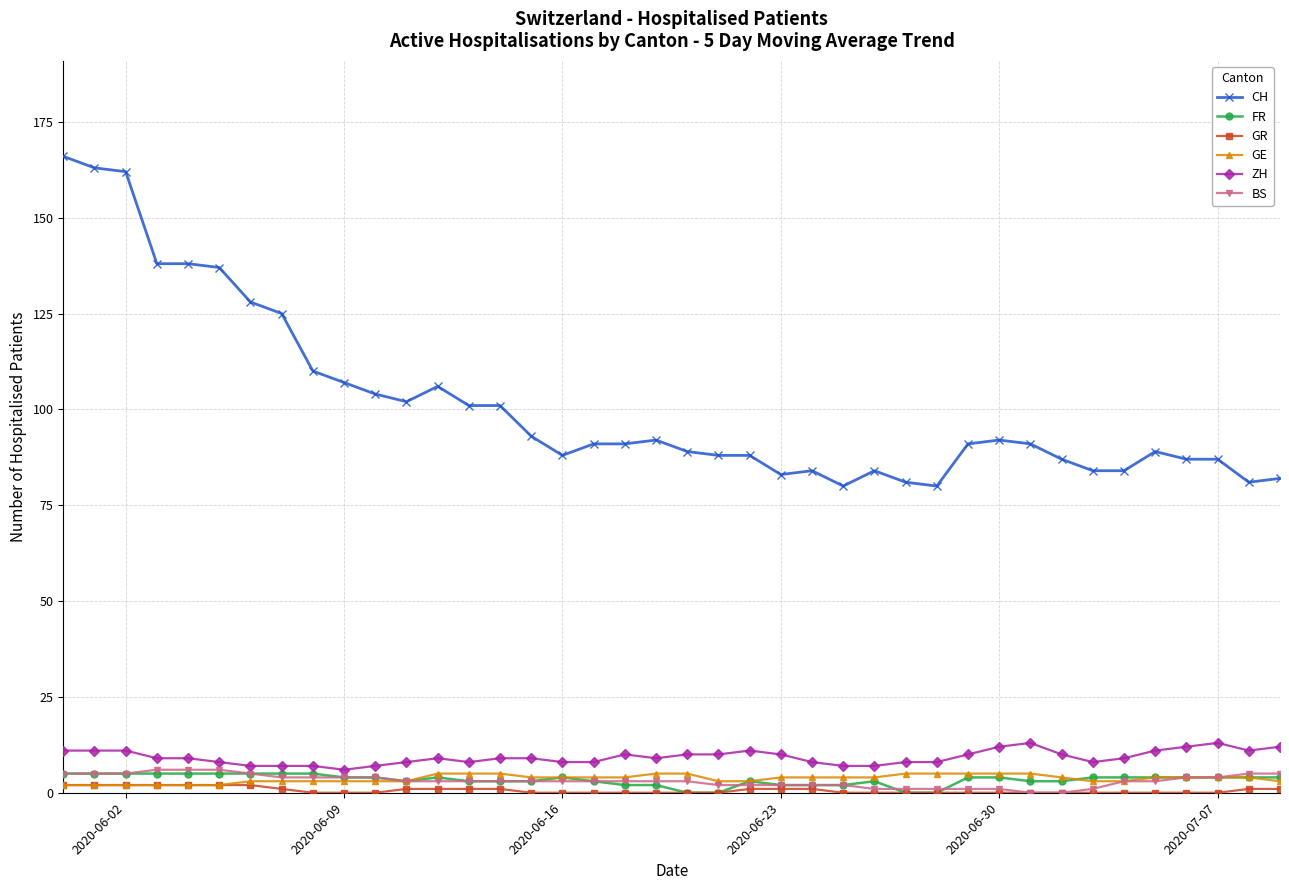

What are all the series names shown in the legend?

CH, FR, GR, GE, ZH, BS